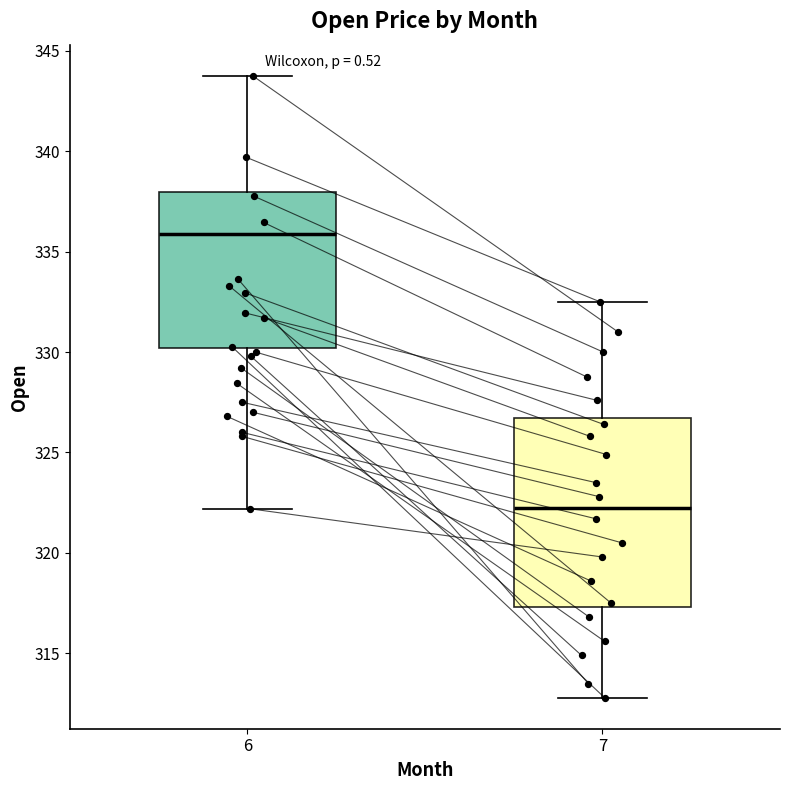

Which box is the tallest, from its lower edge to its upper edge?

7